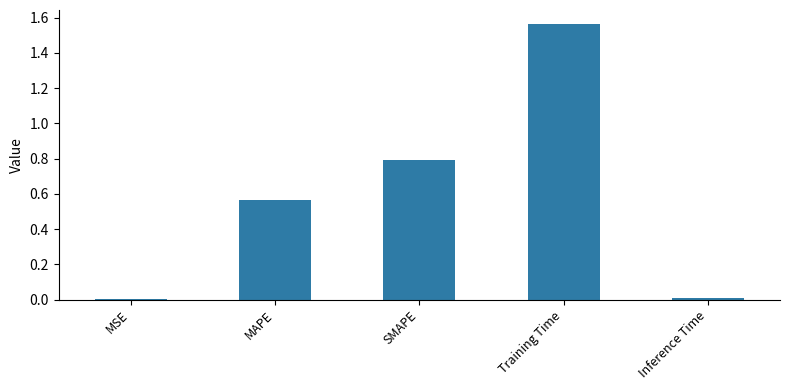

The value at MSE is 0.0. True or false?

True